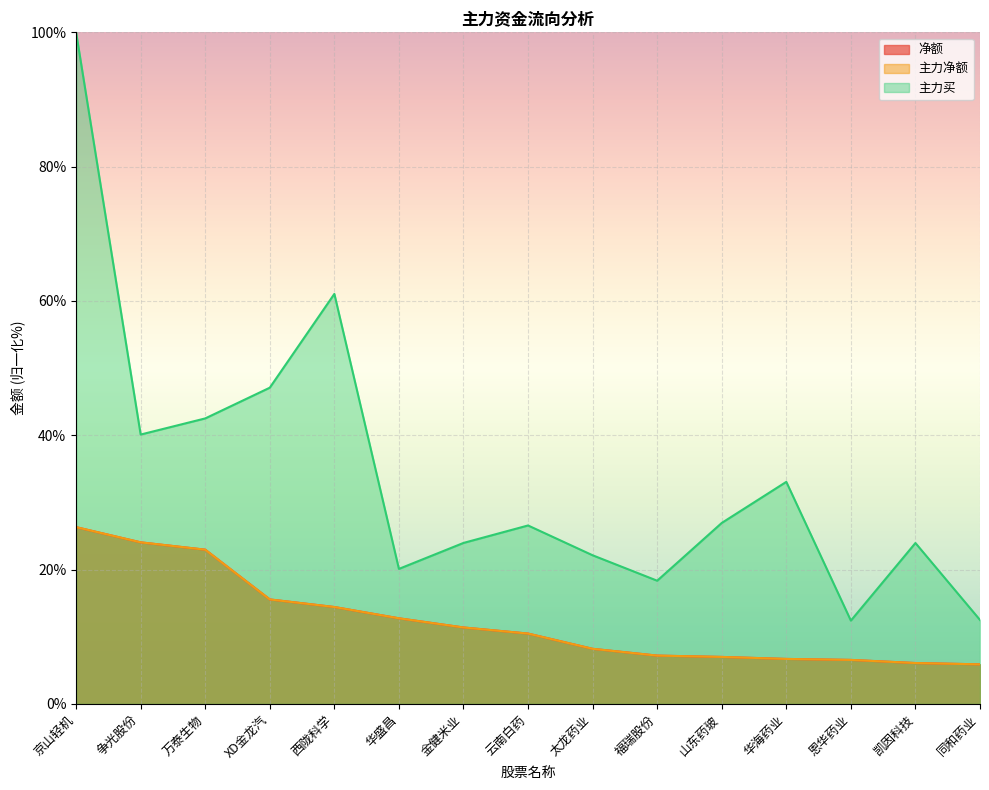

How many values in the 主力净额 series exceed 10?

8